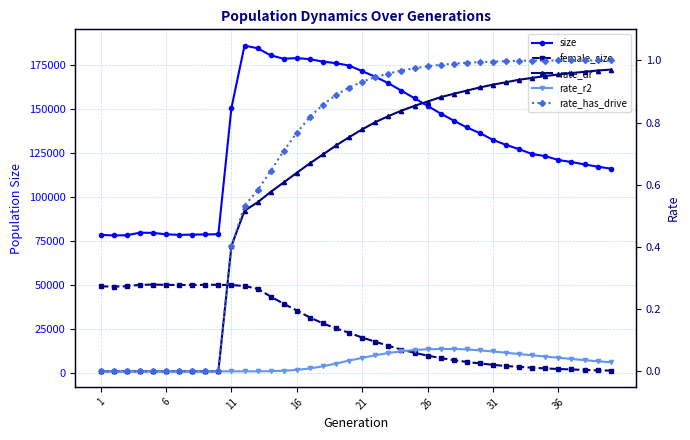

The size series shows 195889.0 at 37. True or false?

False